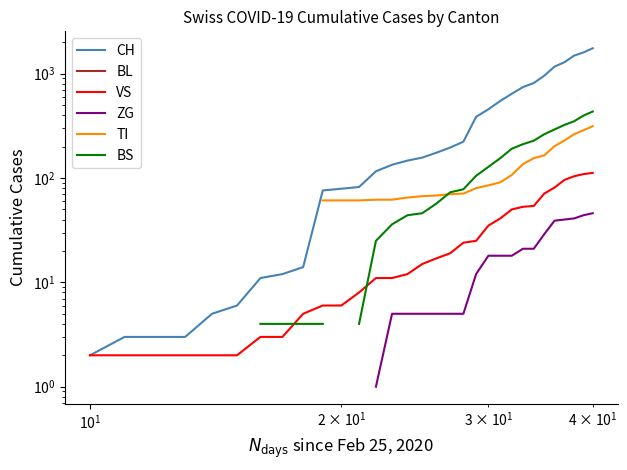

What is the minimum value shown in the chart?

1.0